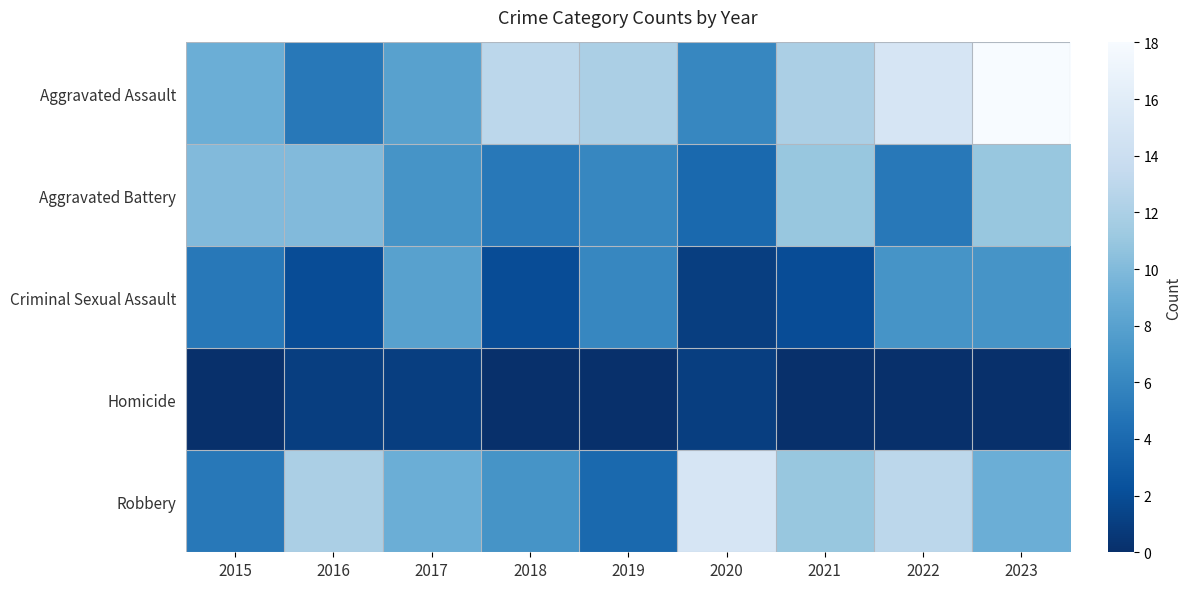

Rank the series at 2018 from lowest to highest value.

Homicide, Criminal Sexual Assault, Aggravated Battery, Robbery, Aggravated Assault